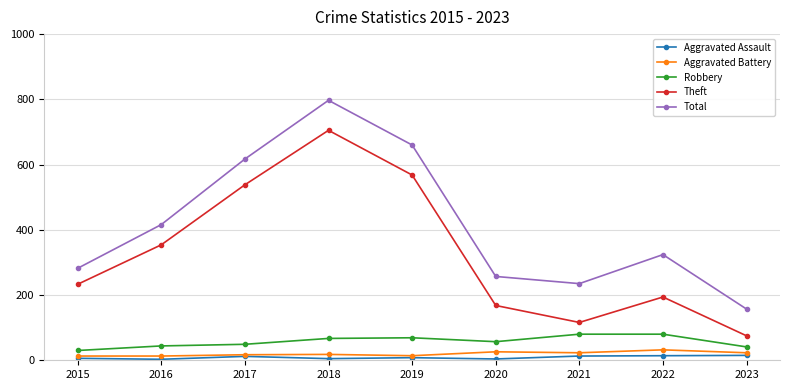

In Total, how many points are lower than both neighbors (excluding endpoints)?

1